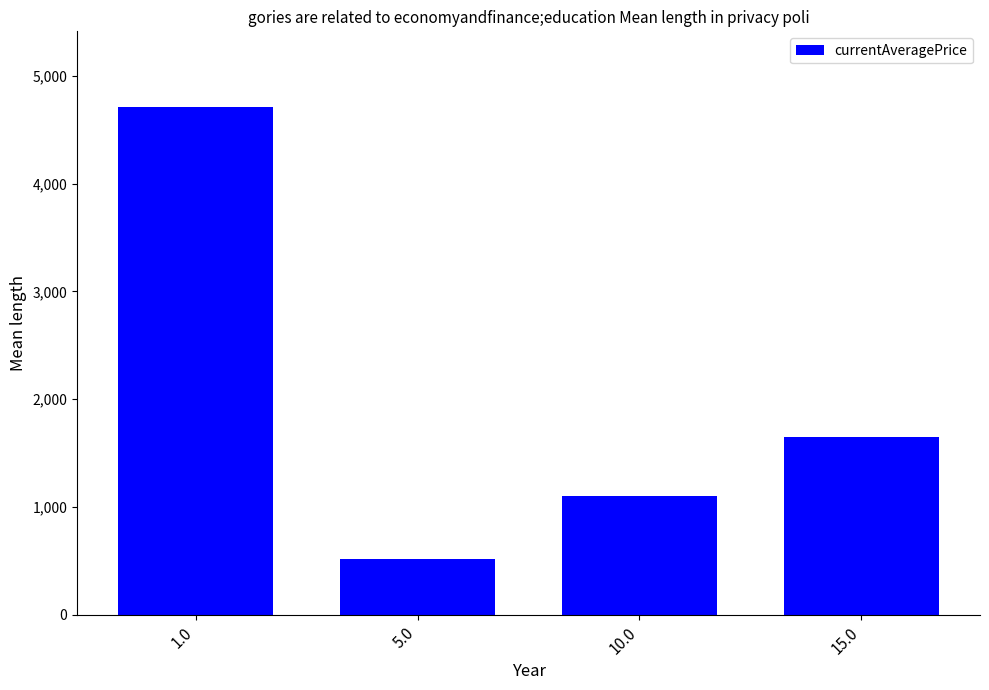

How many data points does each series have?

4